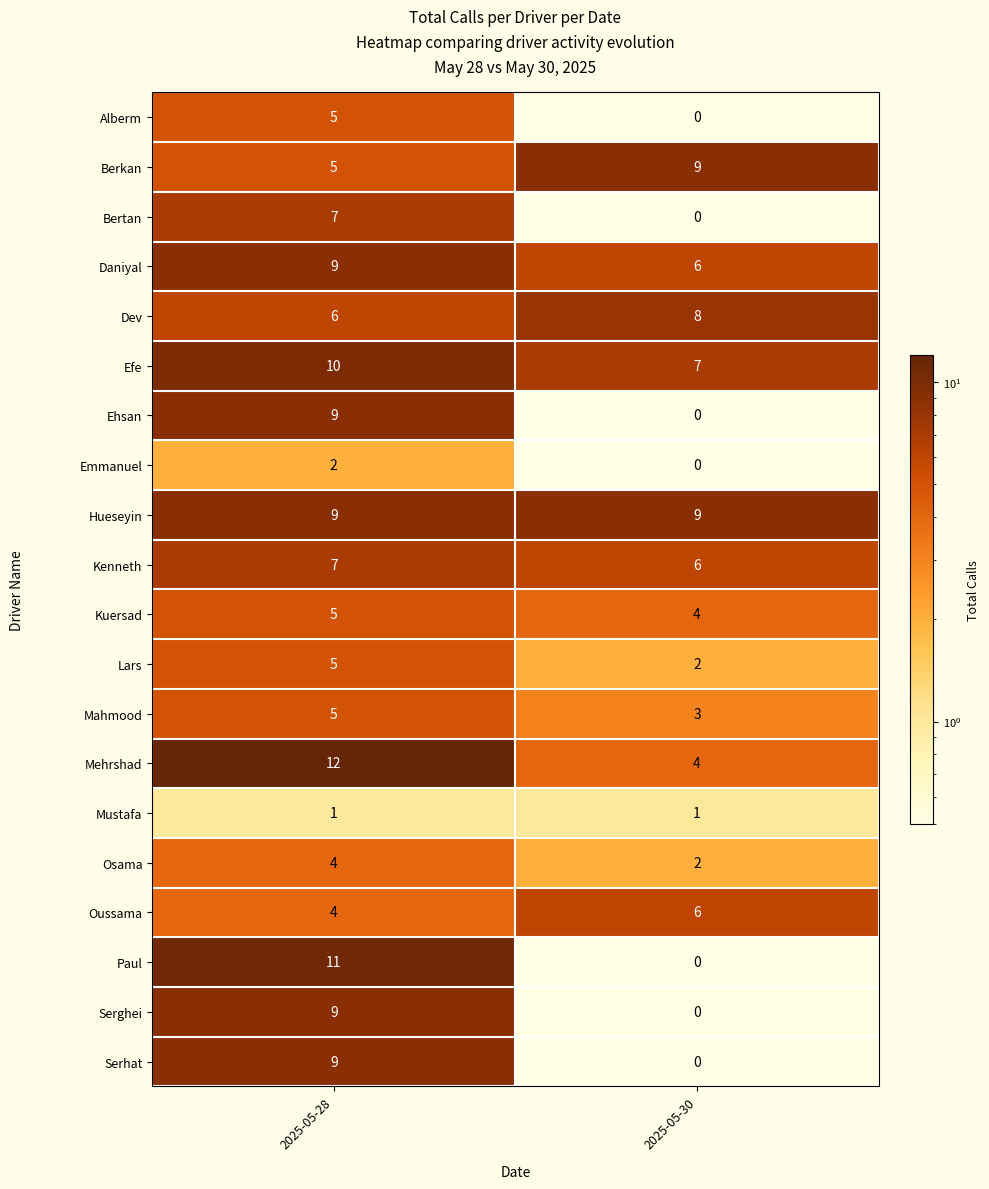

What value does the Kenneth series have at 2025-05-30?

6